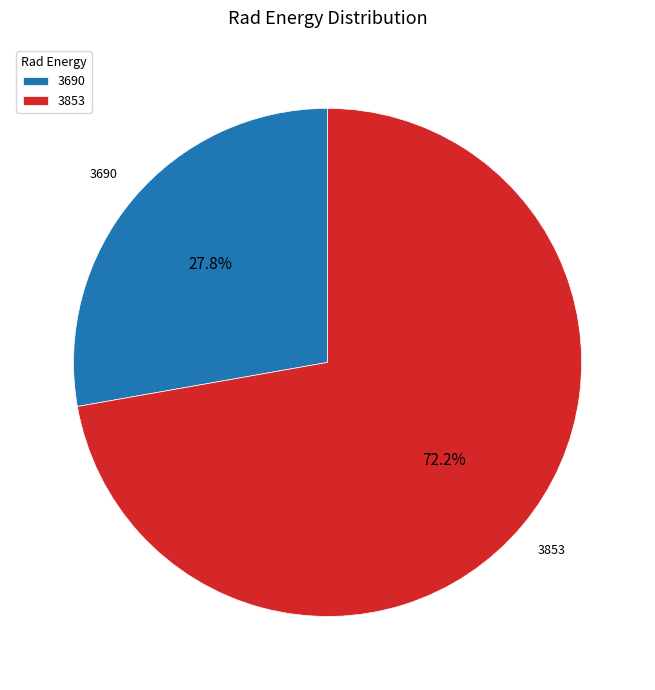

Count the number of slices in the pie.

2